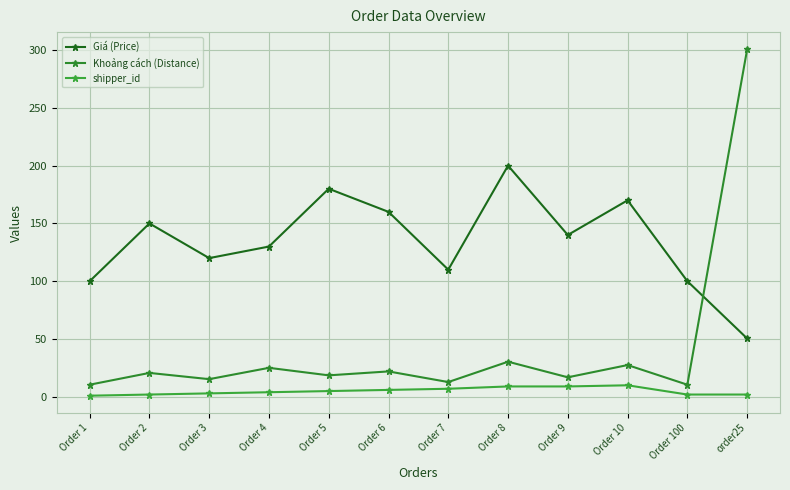

What is the total value across all series at Order 7?

129.8